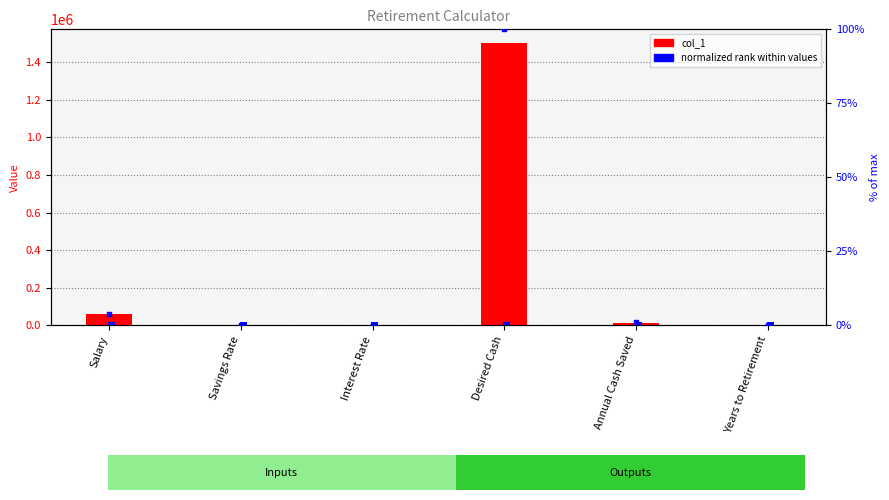

Which series reaches the maximum Y coordinate?

col_1